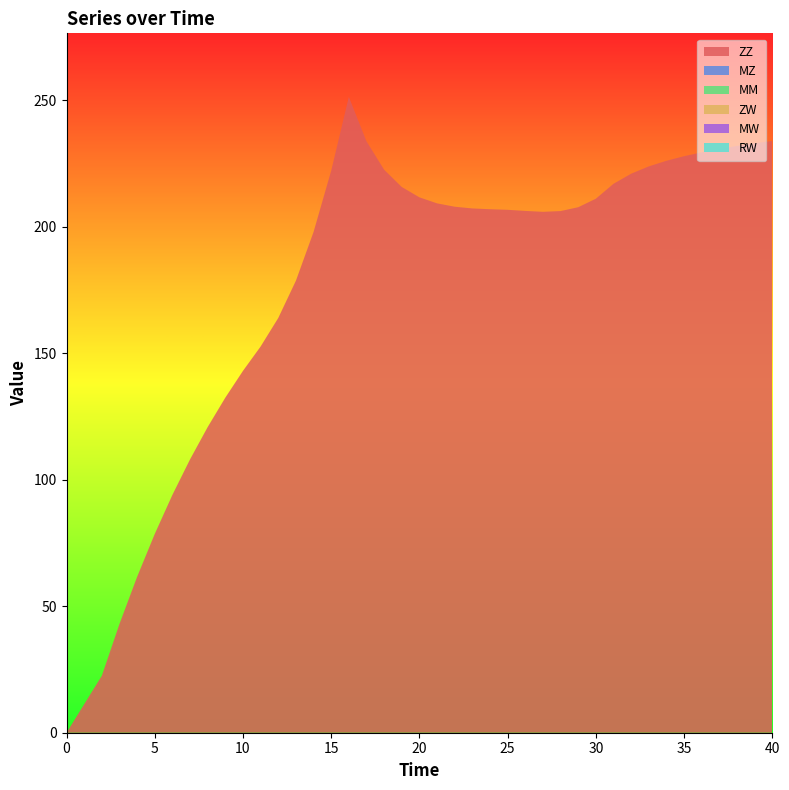

Reading left to right, transcribe all the data shown in this chart.

ZZ: 0.0	22.5	43.0	61.6	78.6	94.0	108.0	120.8	132.4	143.0	152.7	163.9	178.7	197.9	222.1	251.3	233.8	222.5	215.7	211.6	209.2	207.9	207.2	206.9	206.7	206.2	205.9	206.2	207.7	211.1	217.0	220.9	223.8	226.1	227.9	229.4	230.7	231.9	233.0	233.9
MZ: 0.0	0.0	0.0	0.0	0.0	0.0	0.0	0.0	0.0	0.0	0.0	0.0	0.0	0.0	0.0	0.0	0.0	0.0	0.0	0.0	0.0	0.0	0.0	0.0	0.0	0.0	0.0	0.0	0.0	0.0	0.0	0.0	0.0	0.0	0.0	0.0	0.0	0.0	0.0	0.0
MM: 0.0	0.0	0.0	0.0	0.0	0.0	0.0	0.0	0.0	0.0	0.0	0.0	0.0	0.0	0.0	0.0	0.0	0.0	0.0	0.0	0.0	0.0	0.0	0.0	0.0	0.0	0.0	0.0	0.0	0.0	0.0	0.0	0.0	0.0	0.0	0.0	0.0	0.0	0.0	0.0
ZW: 0.0	0.0	0.0	0.0	0.0	0.0	0.0	0.0	0.0	0.0	0.0	0.0	0.0	0.0	0.0	0.0	0.0	0.0	0.0	0.0	0.0	0.0	0.0	0.0	0.0	0.0	0.0	0.0	0.0	0.0	0.0	0.0	0.0	0.0	0.0	0.0	0.0	0.0	0.0	0.0
MW: 0.0	0.0	0.0	0.0	0.0	0.0	0.0	0.0	0.0	0.0	0.0	0.0	0.0	0.0	0.0	0.0	0.0	0.0	0.0	0.0	0.0	0.0	0.0	0.0	0.0	0.0	0.0	0.0	0.0	0.0	0.0	0.0	0.0	0.0	0.0	0.0	0.0	0.0	0.0	0.0
RW: 0.0	0.0	0.0	0.0	0.0	0.0	0.0	0.0	0.0	0.0	0.0	0.0	0.0	0.0	0.0	0.0	0.0	0.0	0.0	0.0	0.0	0.0	0.0	0.0	0.0	0.0	0.0	0.0	0.0	0.0	0.0	0.0	0.0	0.0	0.0	0.0	0.0	0.0	0.0	0.0